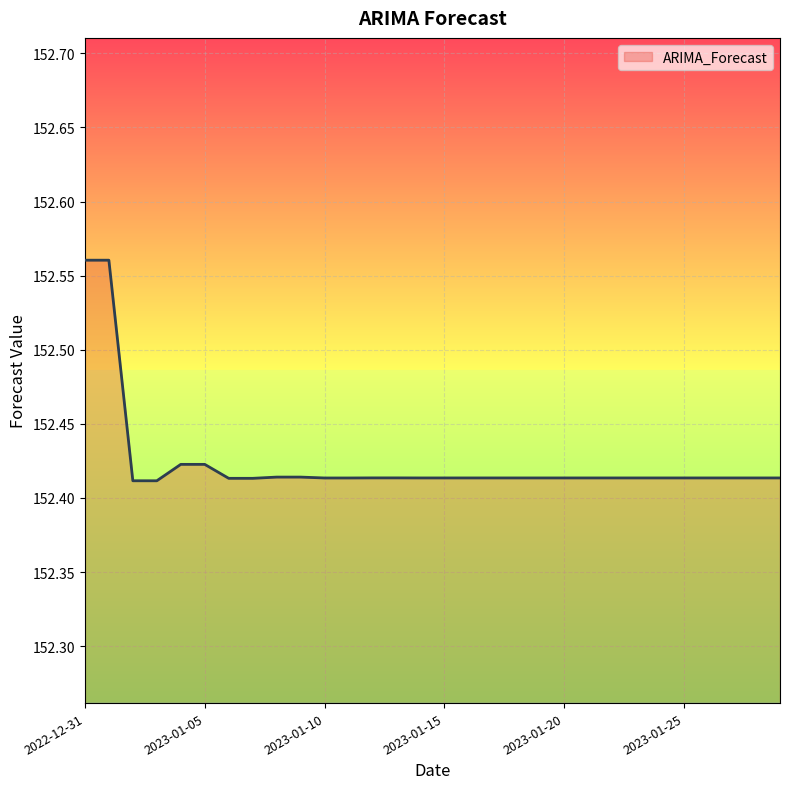

Reading left to right, transcribe all the data shown in this chart.

2022-12-31=152.6	2023-01-01=152.6	2023-01-02=152.4	2023-01-03=152.4	2023-01-04=152.4	2023-01-05=152.4	2023-01-06=152.4	2023-01-07=152.4	2023-01-08=152.4	2023-01-09=152.4	2023-01-10=152.4	2023-01-11=152.4	2023-01-12=152.4	2023-01-13=152.4	2023-01-14=152.4	2023-01-15=152.4	2023-01-16=152.4	2023-01-17=152.4	2023-01-18=152.4	2023-01-19=152.4	2023-01-20=152.4	2023-01-21=152.4	2023-01-22=152.4	2023-01-23=152.4	2023-01-24=152.4	2023-01-25=152.4	2023-01-26=152.4	2023-01-27=152.4	2023-01-28=152.4	2023-01-29=152.4